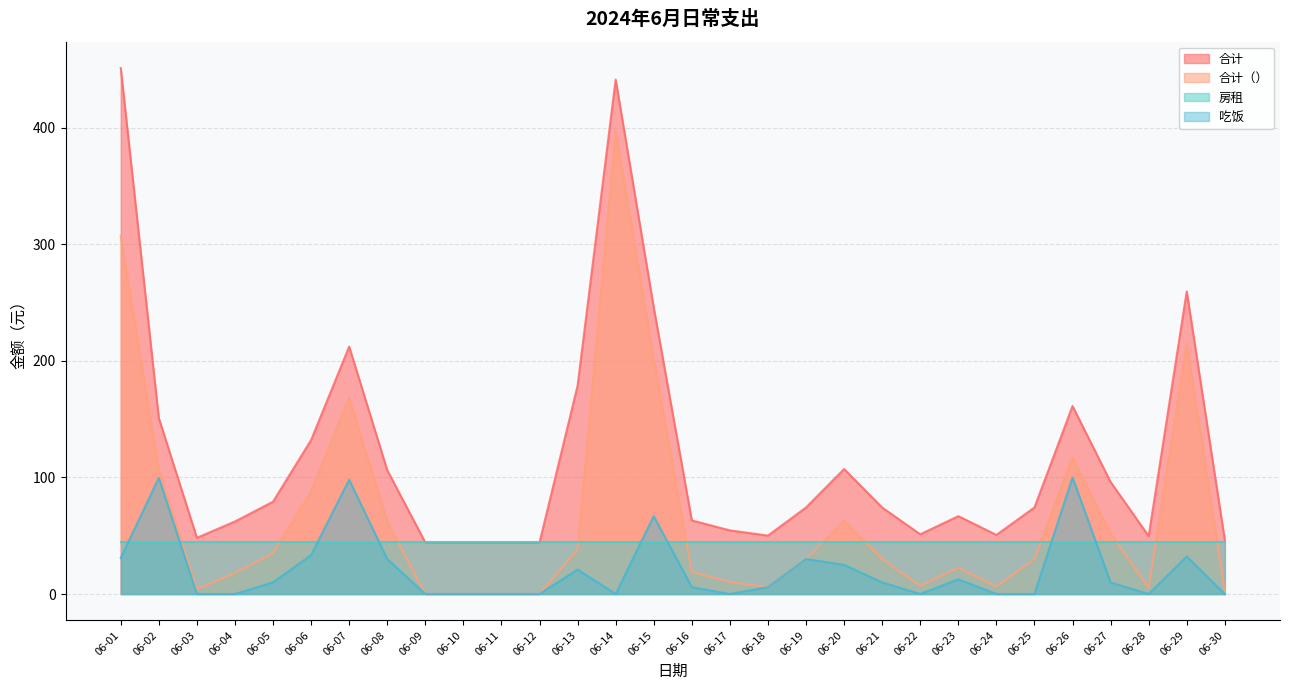

Rank the series by their maximum value, from lowest to highest.

房租, 吃饭, 合计（）, 合计